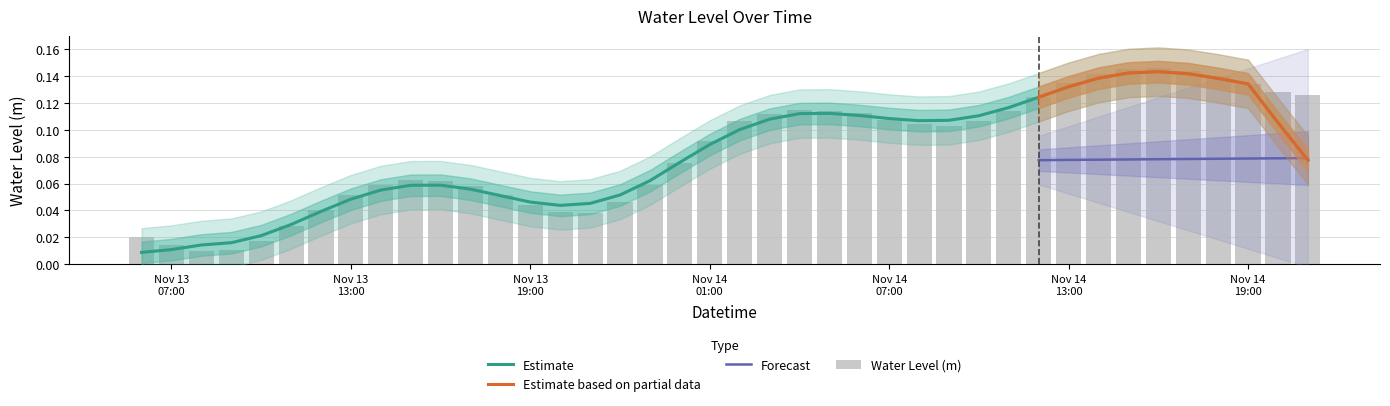

Rank the categories by value from lowest to highest.

2023-11-13 08:00:00, 2023-11-13 09:00:00, 2023-11-13 07:00:00, 2023-11-13 10:00:00, 2023-11-13 06:00:00, 2023-11-13 11:00:00, 2023-11-13 21:00:00, 2023-11-13 20:00:00, 2023-11-13 12:00:00, 2023-11-13 19:00:00, 2023-11-13 22:00:00, 2023-11-13 13:00:00, 2023-11-13 18:00:00, 2023-11-13 17:00:00, 2023-11-13 14:00:00, 2023-11-13 23:00:00, 2023-11-13 16:00:00, 2023-11-13 15:00:00, 2023-11-14 00:00:00, 2023-11-14 01:00:00, 2023-11-14 09:00:00, 2023-11-14 08:00:00, 2023-11-14 10:00:00, 2023-11-14 02:00:00, 2023-11-14 07:00:00, 2023-11-14 03:00:00, 2023-11-14 06:00:00, 2023-11-14 11:00:00, 2023-11-14 05:00:00, 2023-11-14 04:00:00, 2023-11-14 12:00:00, 2023-11-14 21:00:00, 2023-11-14 20:00:00, 2023-11-14 19:00:00, 2023-11-14 13:00:00, 2023-11-14 18:00:00, 2023-11-14 14:00:00, 2023-11-14 17:00:00, 2023-11-14 15:00:00, 2023-11-14 16:00:00